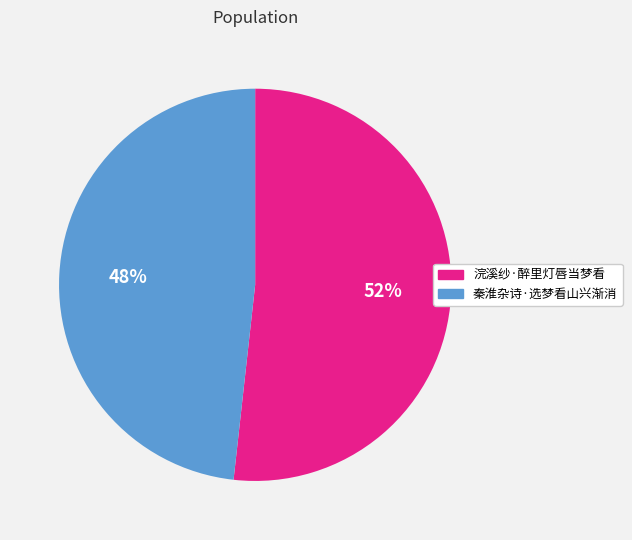

Which category has the smallest portion of the pie?

秦淮杂诗·选梦看山兴渐消